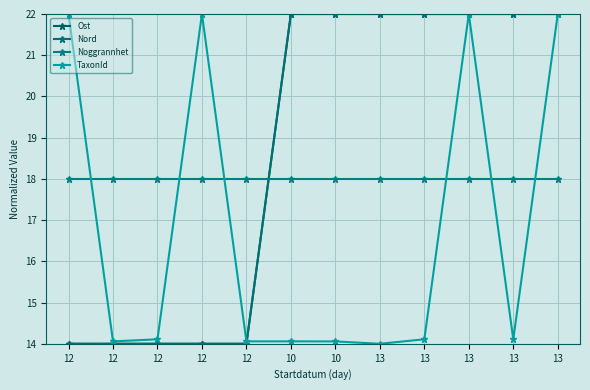

What is the approximate value of Nord at 13?

22.0